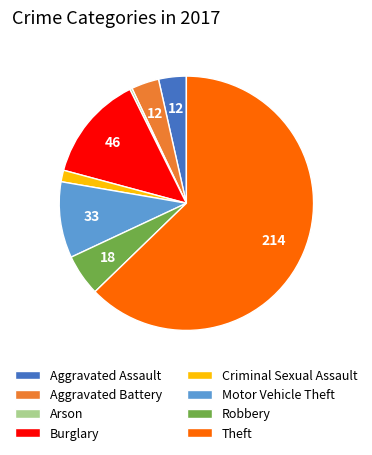

What is the largest slice in the pie chart?

Theft